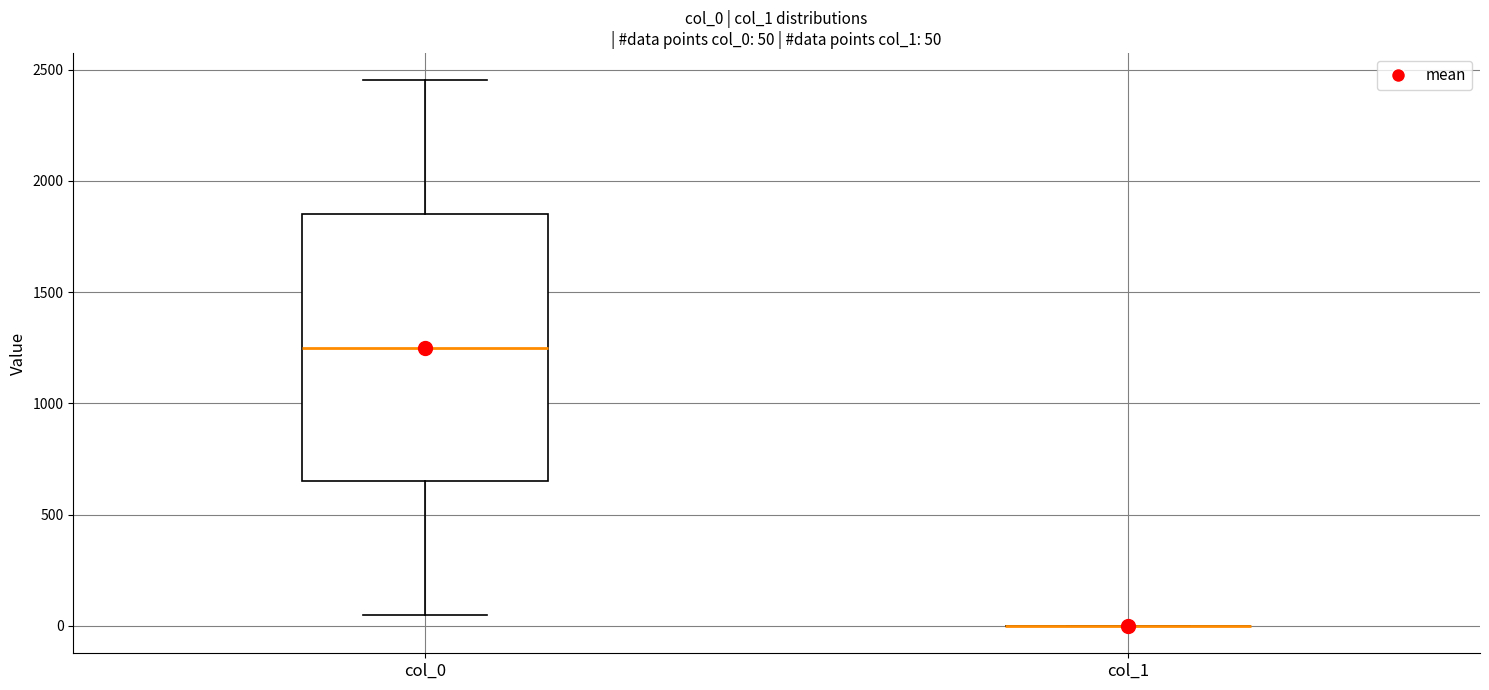

Comparing the boxes themselves (not the whiskers), which one is the tallest?

col_0